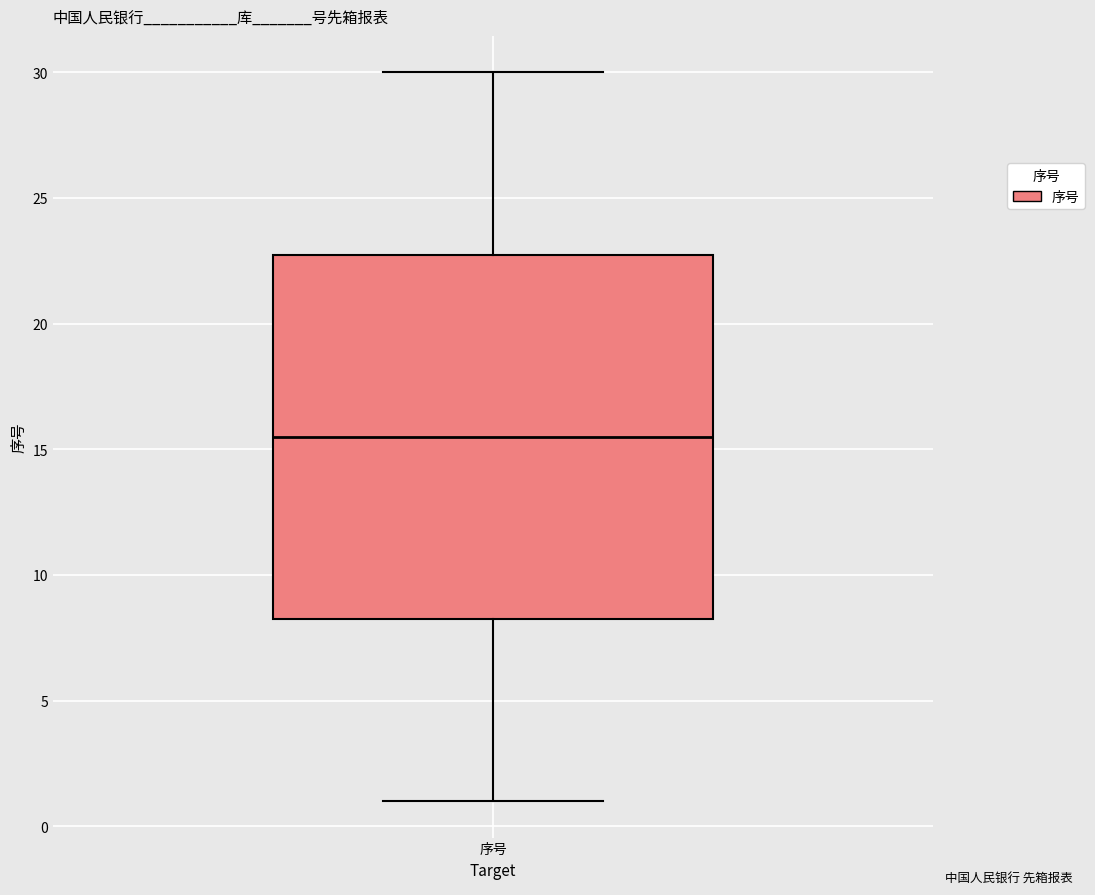

Where is the upper edge of the box for 序号 on the y-axis? The values are not printed on the chart, so give them approximately, as read against the axis.

23.0